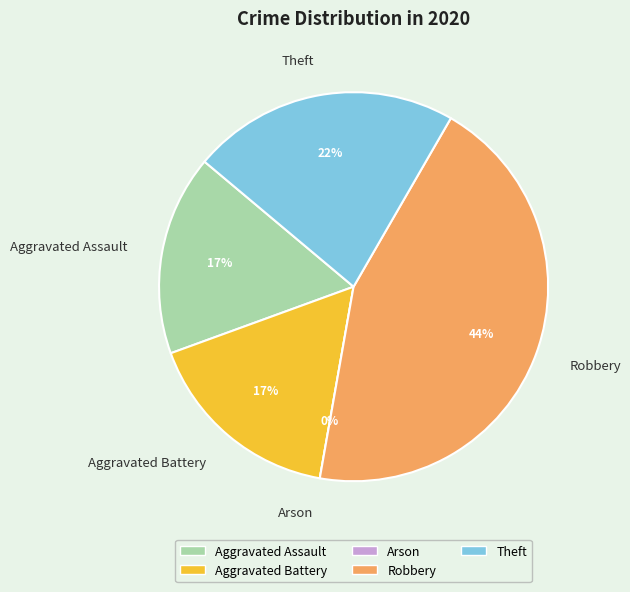

Does any single category account for the majority?

No